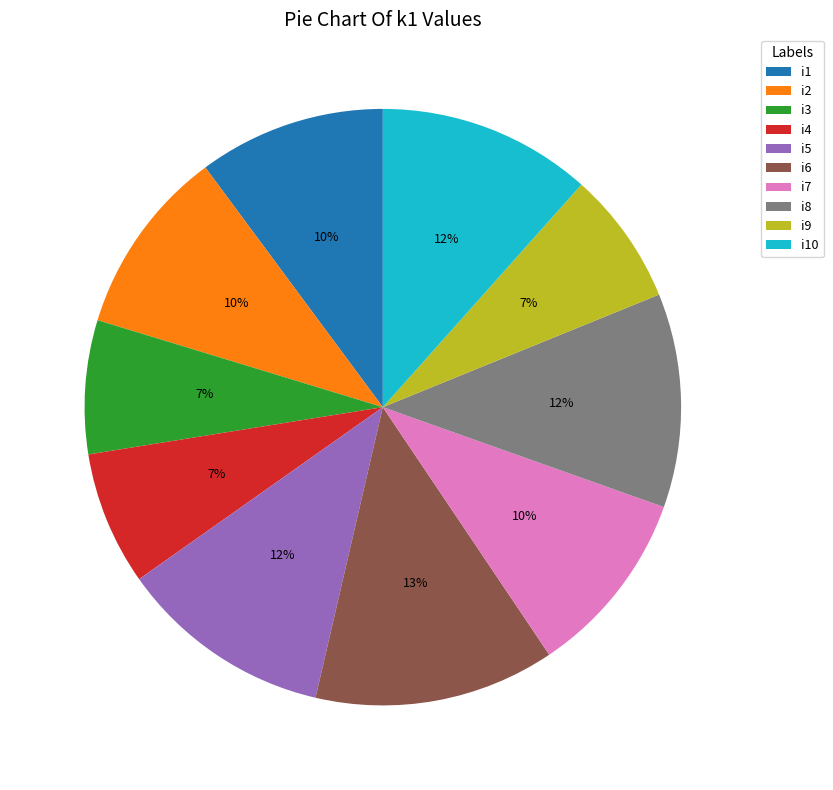

Is the sum of i1 and i7 greater than half?

No